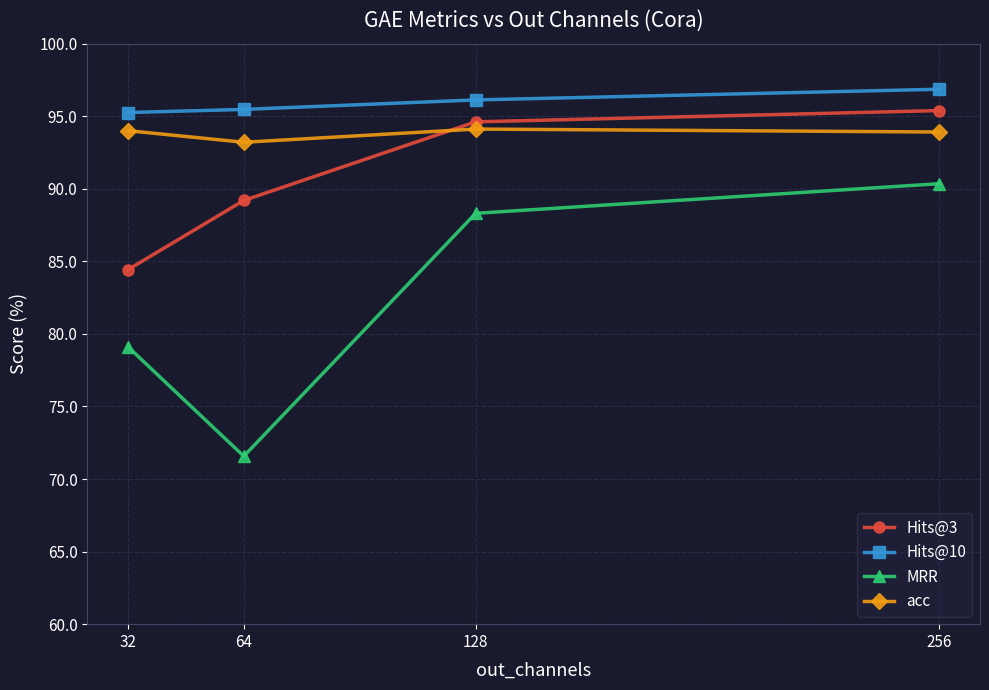

Which series has the largest range (max minus min)?

MRR